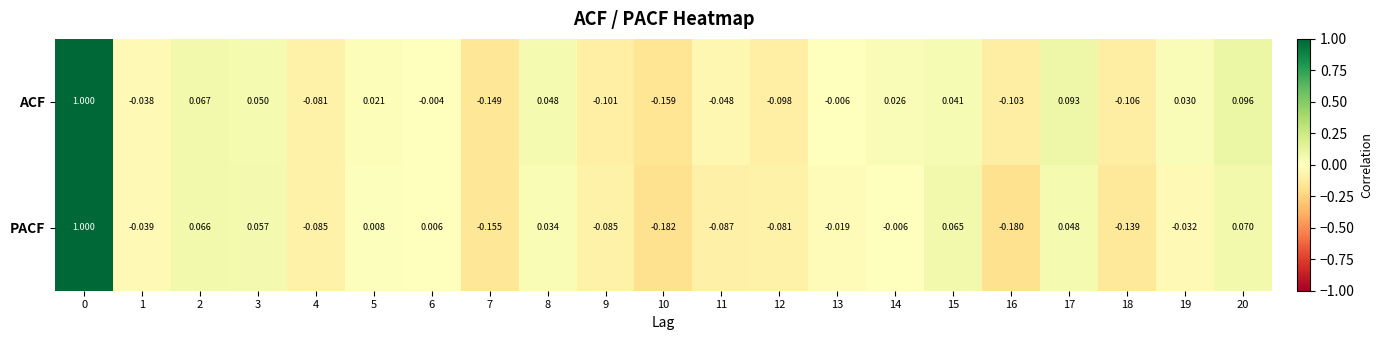

At 17, list the series in order from smallest to largest.

PACF, ACF